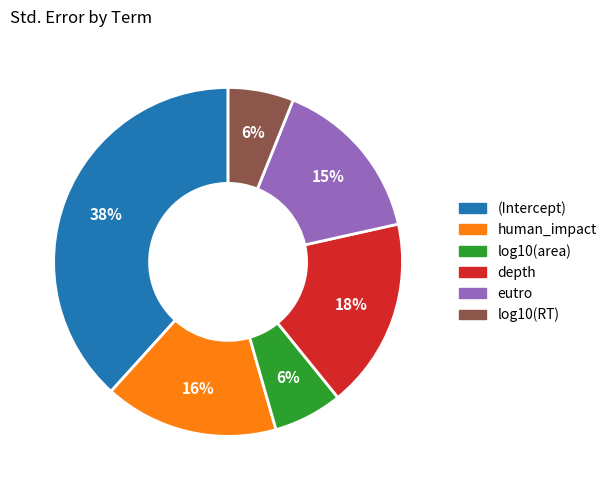

Is the sum of depth and human_impact greater than half?

No